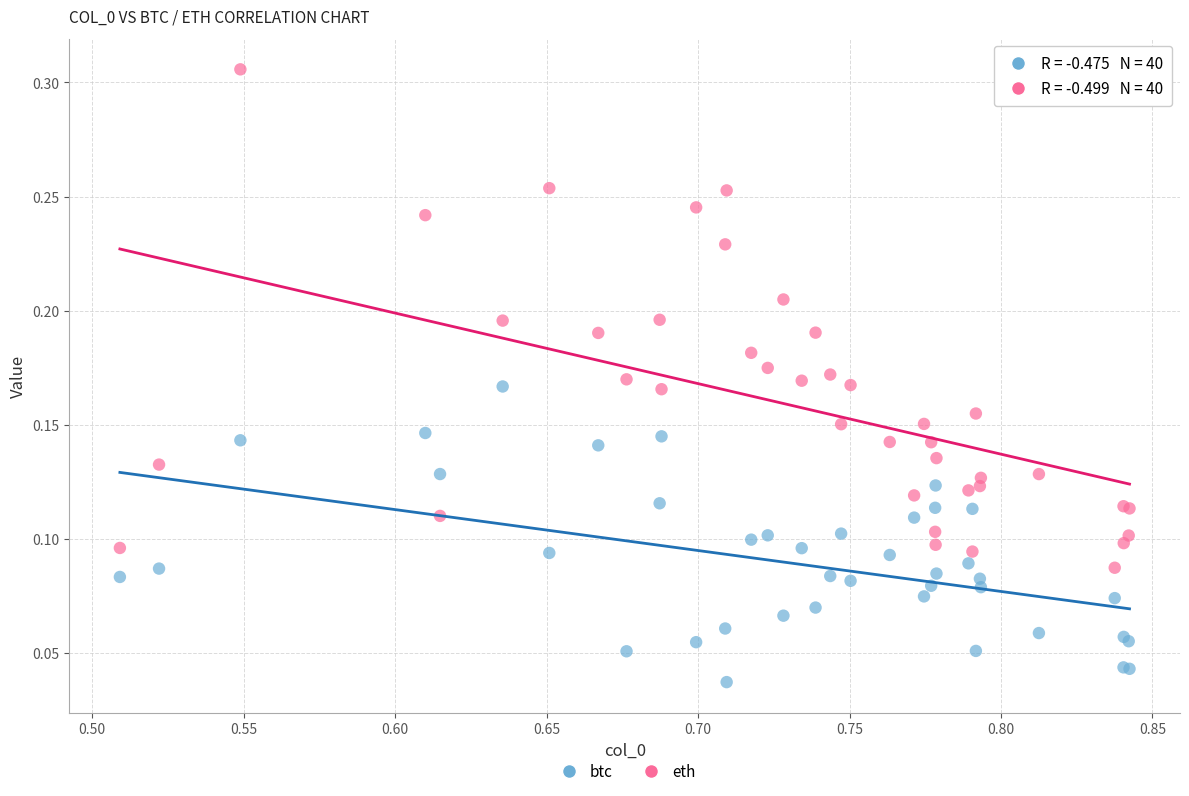

Which series reaches the minimum Y coordinate?

btc